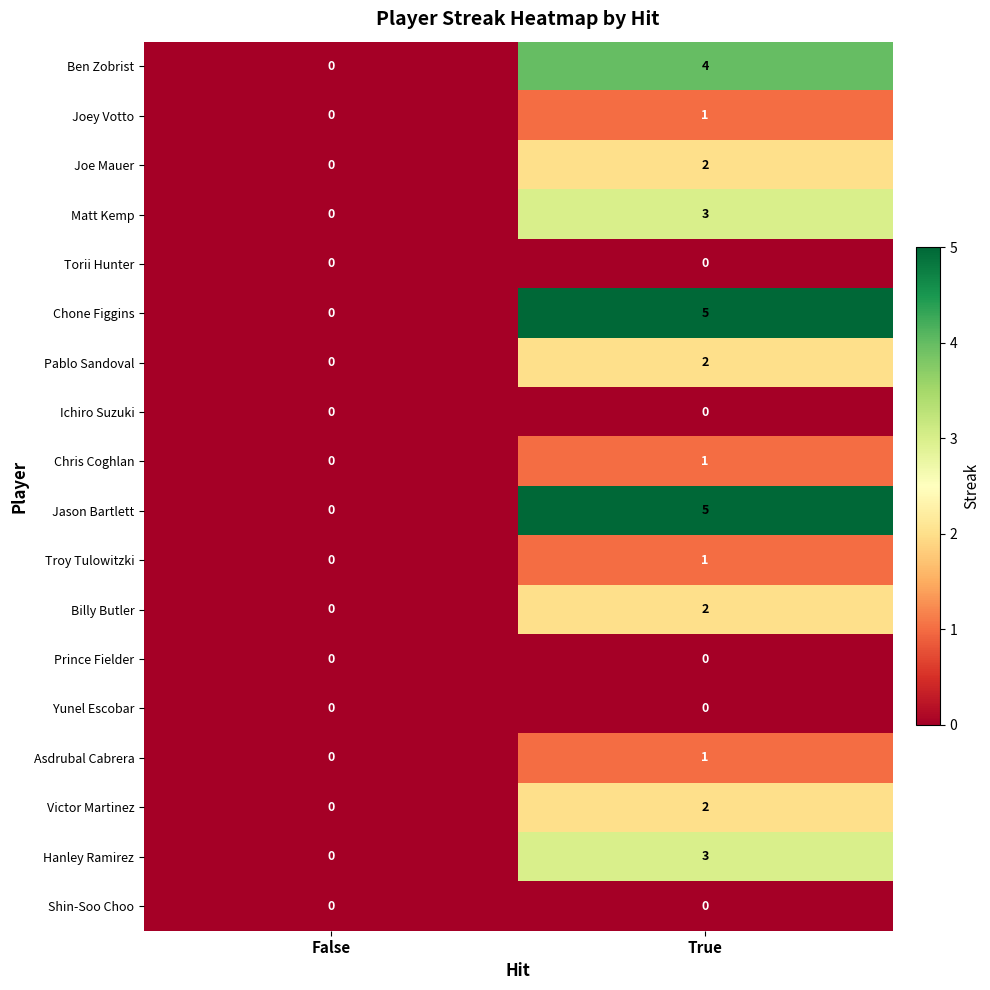

True or false: Hanley Ramirez has a value of 2 at False.

False